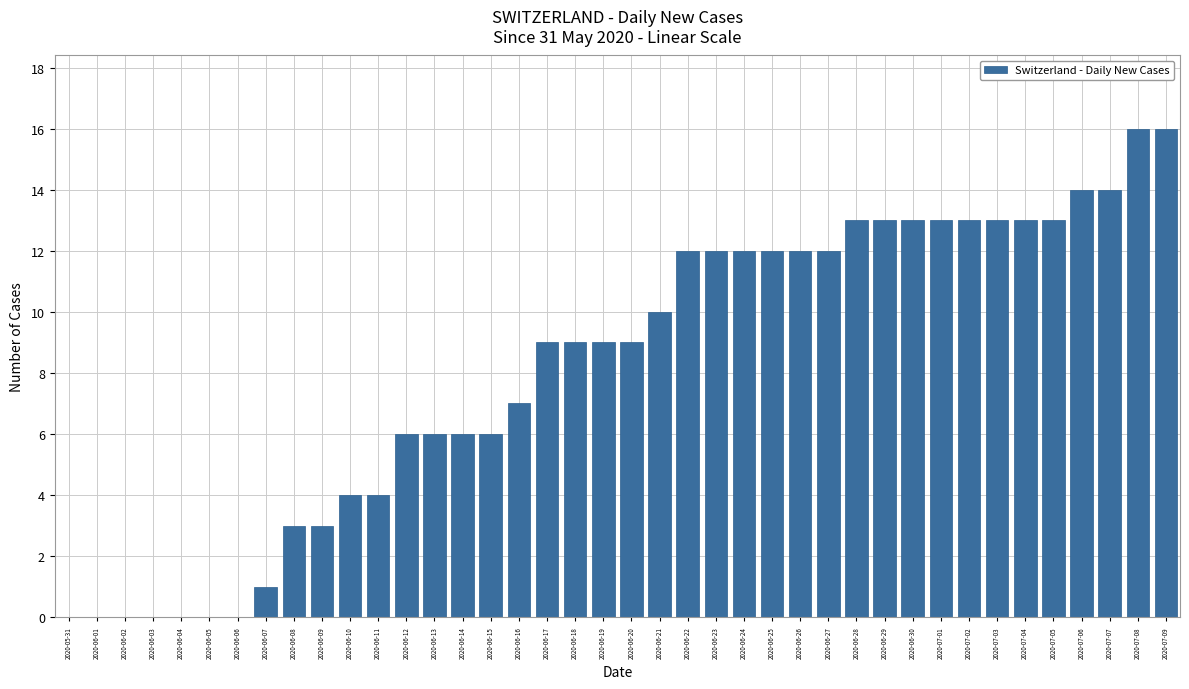

What is the sum of the values at 2020-06-24 and 2020-06-13?

18